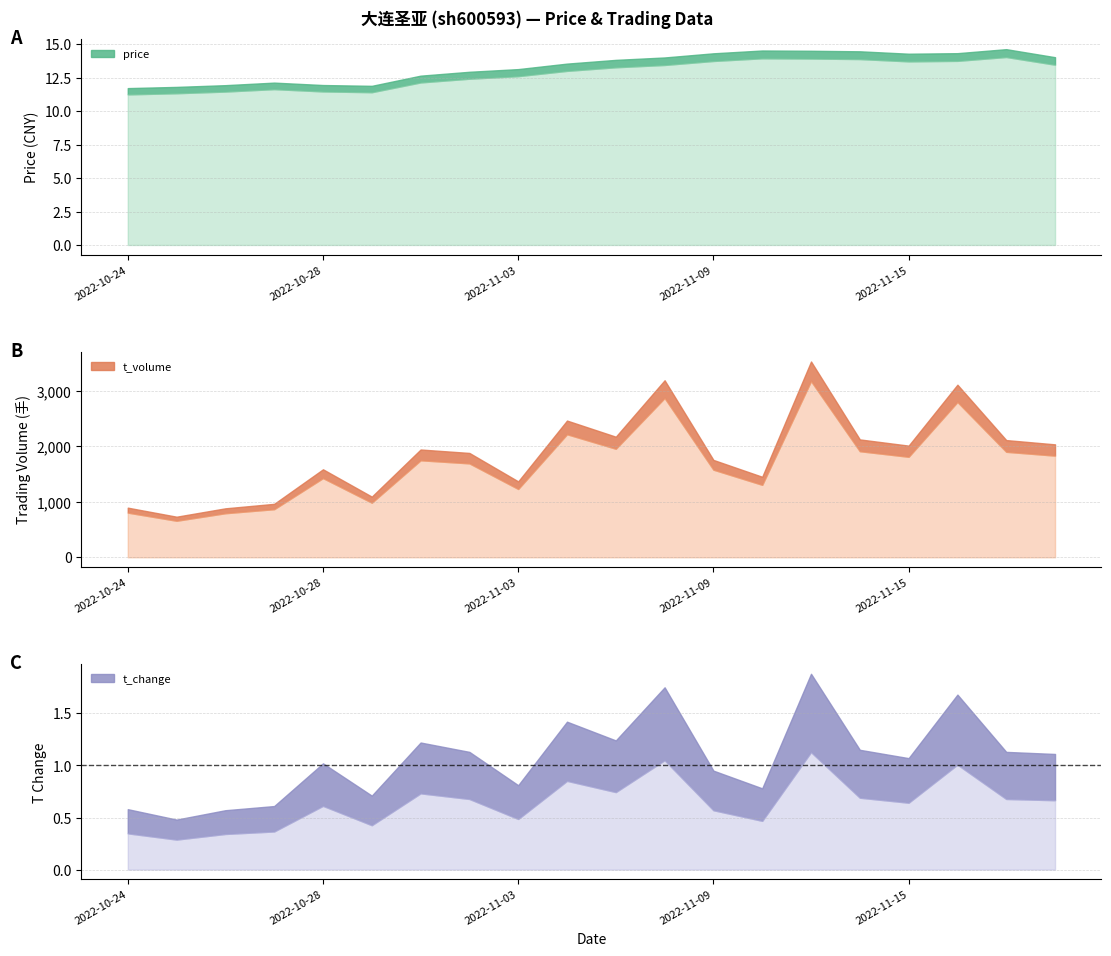

At how many categories does at least one series exceed 305?

20